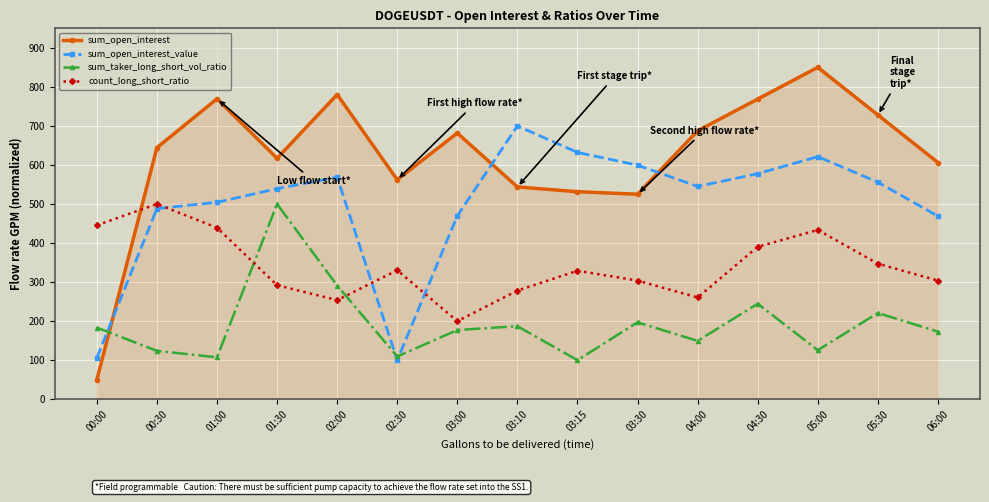

In count_long_short_ratio, how many points are higher than both neighbors (excluding endpoints)?

4